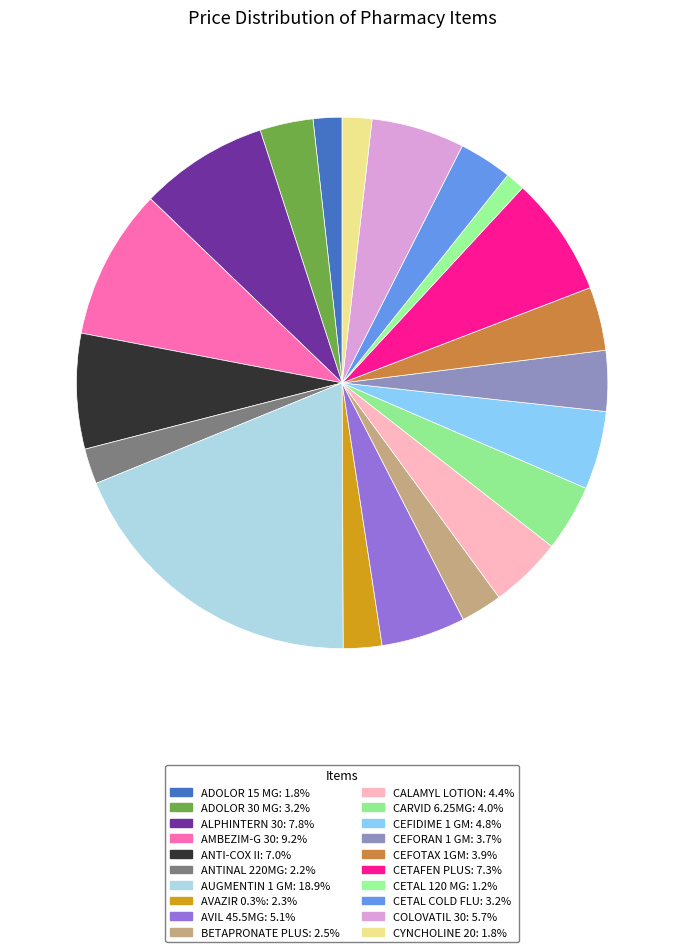

What portion of the pie excludes CARVID 6.25MG?

96.0%